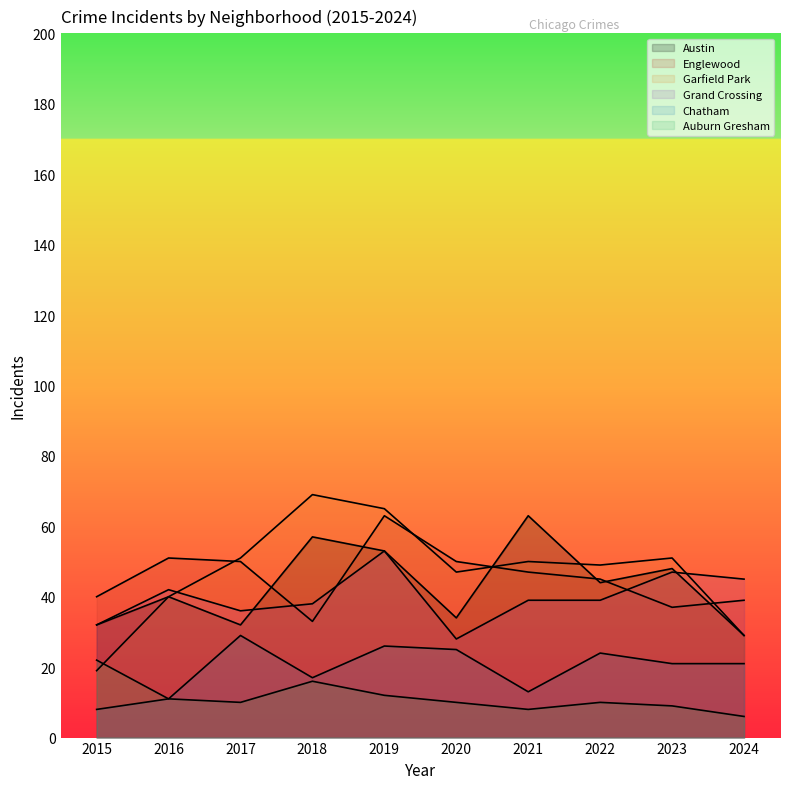

The Chatham series shows 10 at 2020. True or false?

False